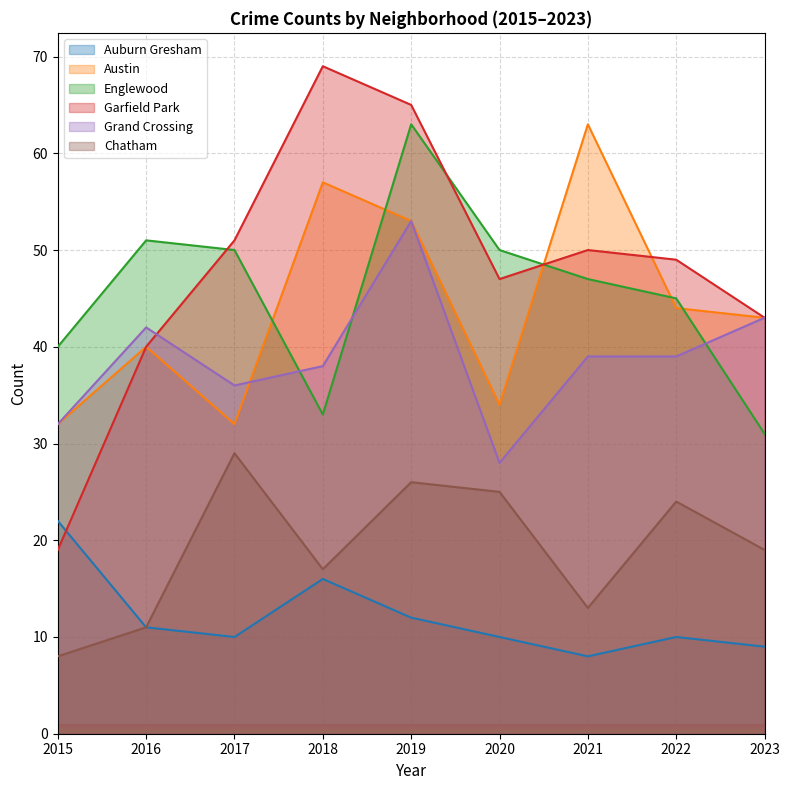

What is the lowest value of the Chatham series?

8